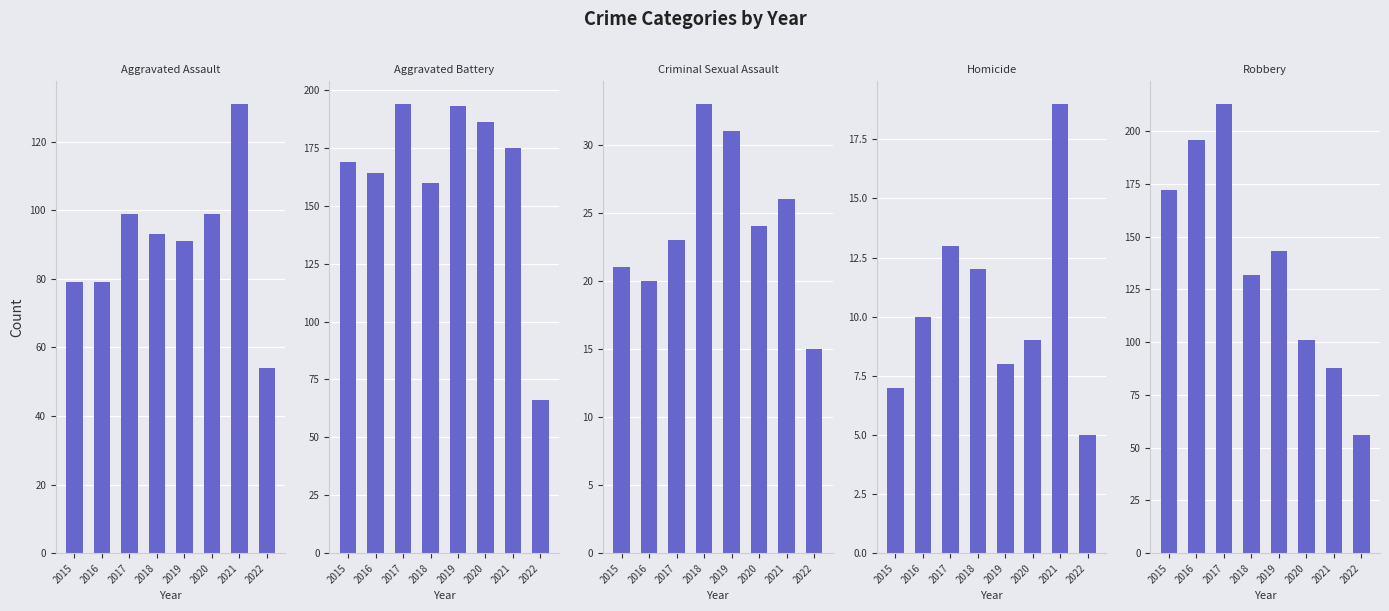

What is the sum of all Aggravated Assault values?

725